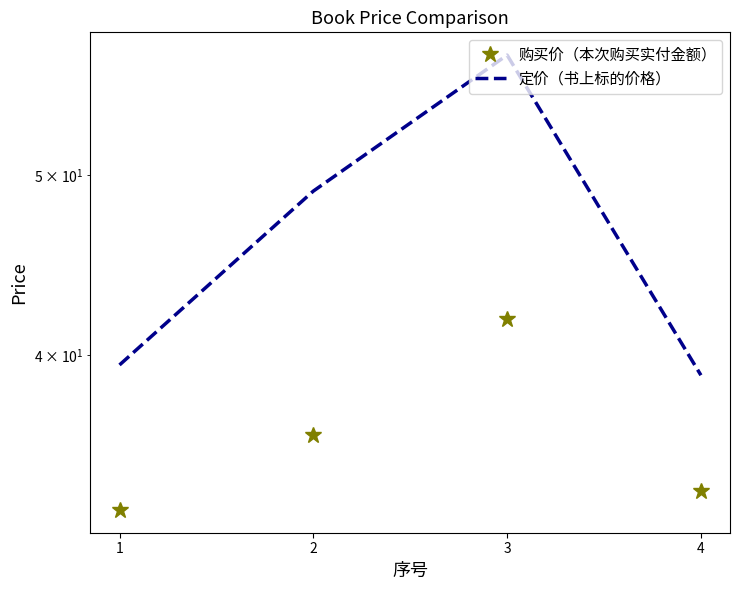

What are all the series names shown in the legend?

购买价（本次购买实付金额）, 定价（书上标的价格）